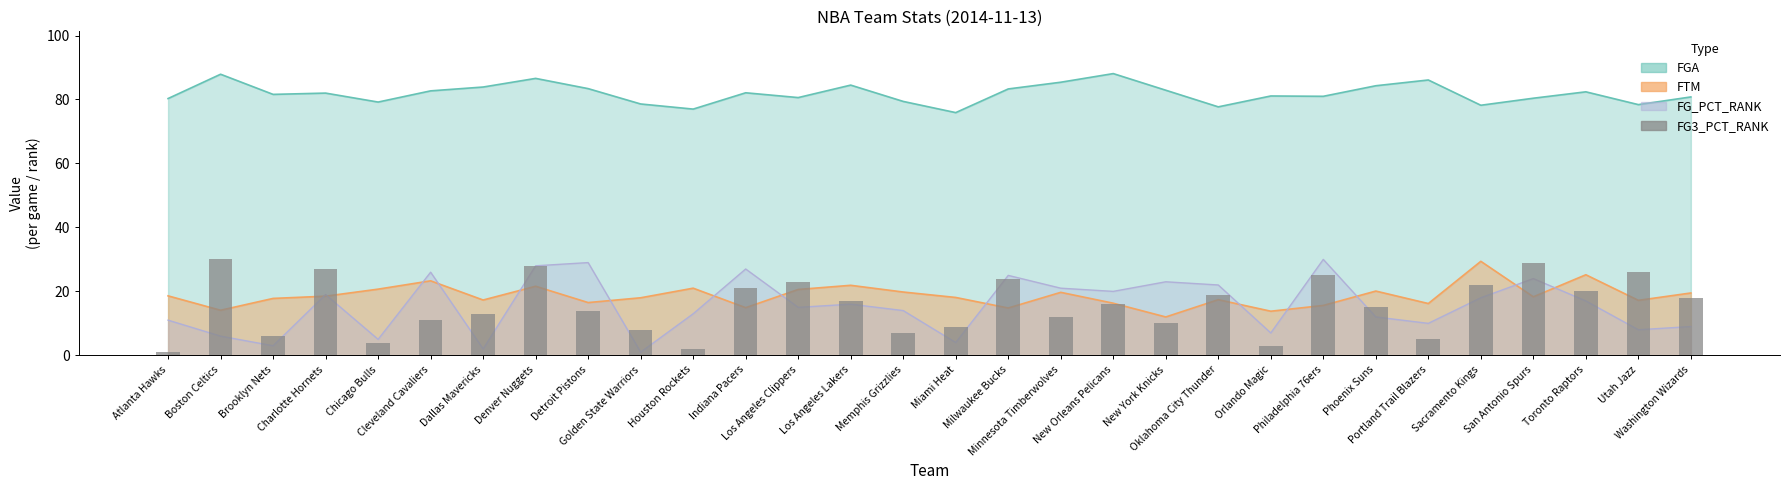

How many categories are shown in the chart?

30